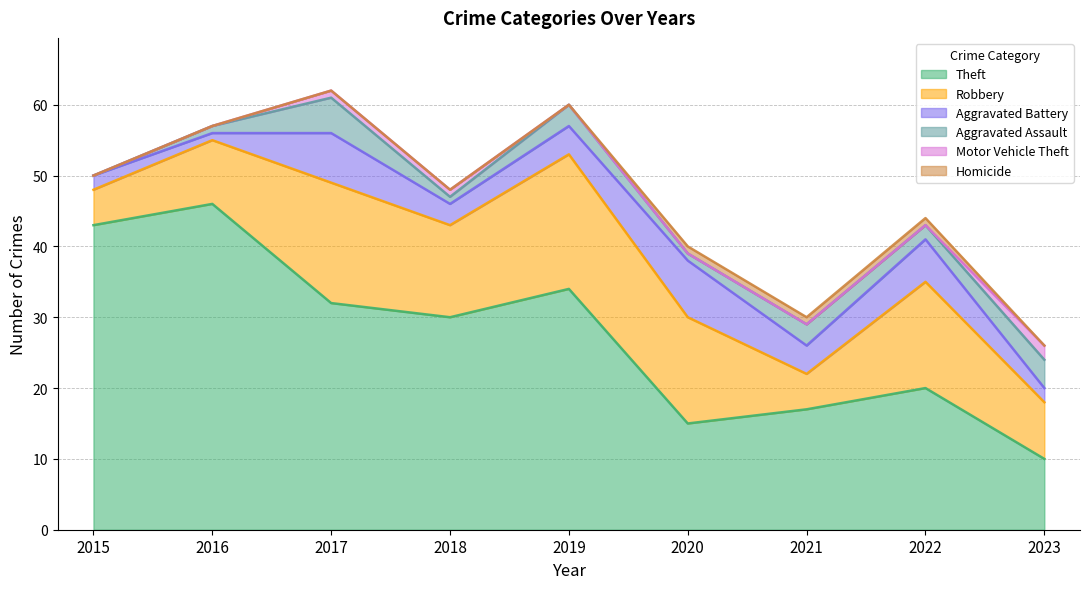

At 2022, list the series in order from largest to smallest.

Theft, Robbery, Aggravated Battery, Aggravated Assault, Homicide, Motor Vehicle Theft